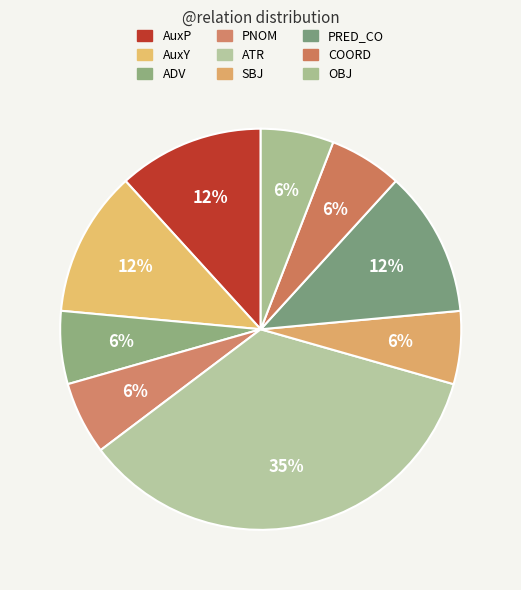

To the nearest percent, what is the combined percentage of ADV and COORD?

12%